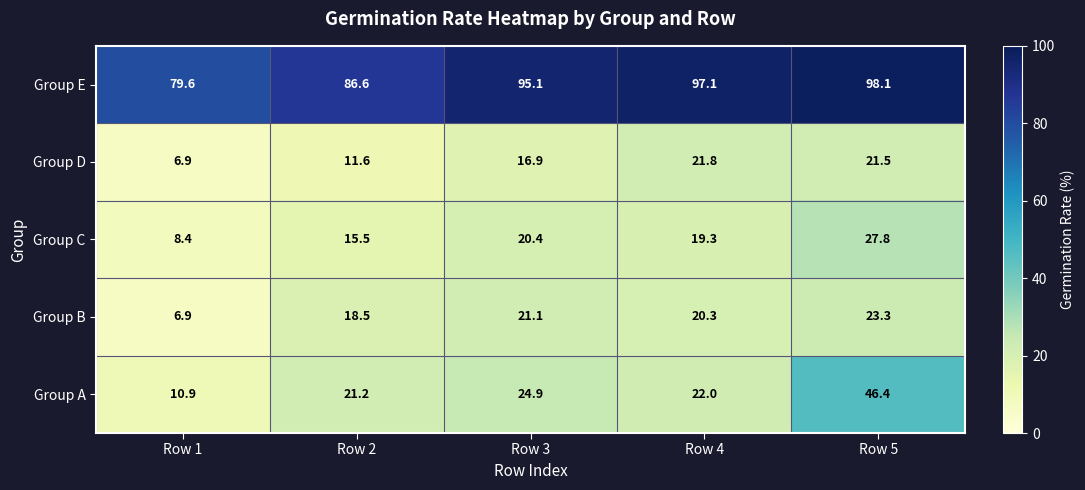

The Group C series shows 8.4 at Row 1. True or false?

True